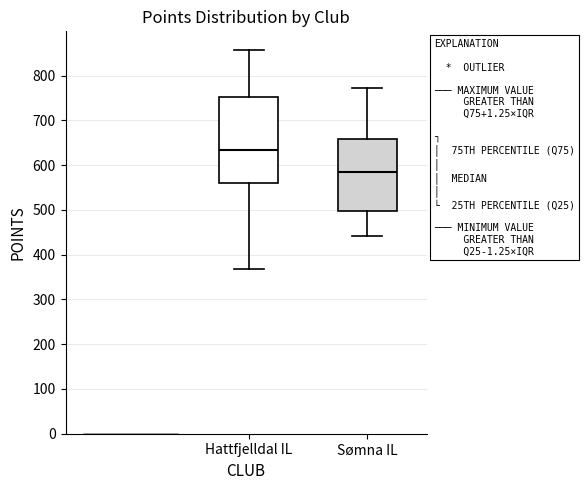

Where does the median line of the box for Hattfjelldal IL sit on the y-axis? The values are not printed on the chart, so give them approximately, as read against the axis.

630